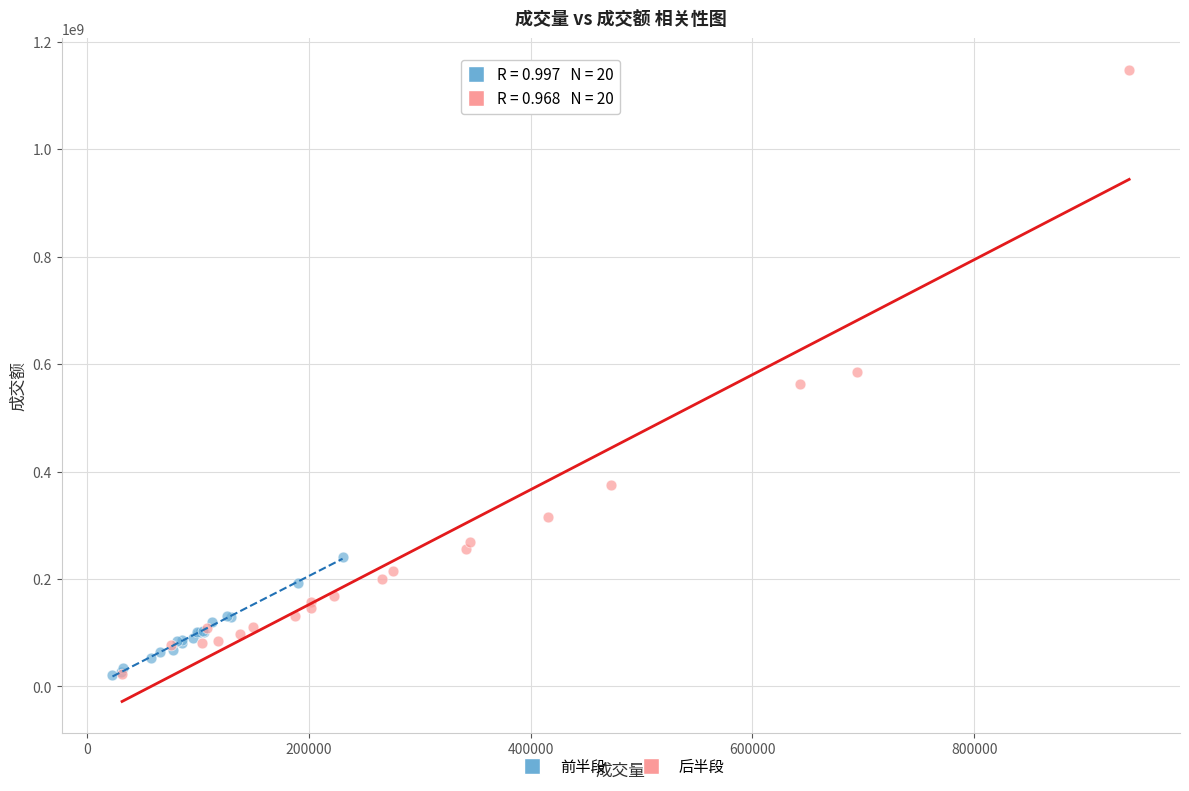

What are all the series names shown in the legend?

前半段, 后半段